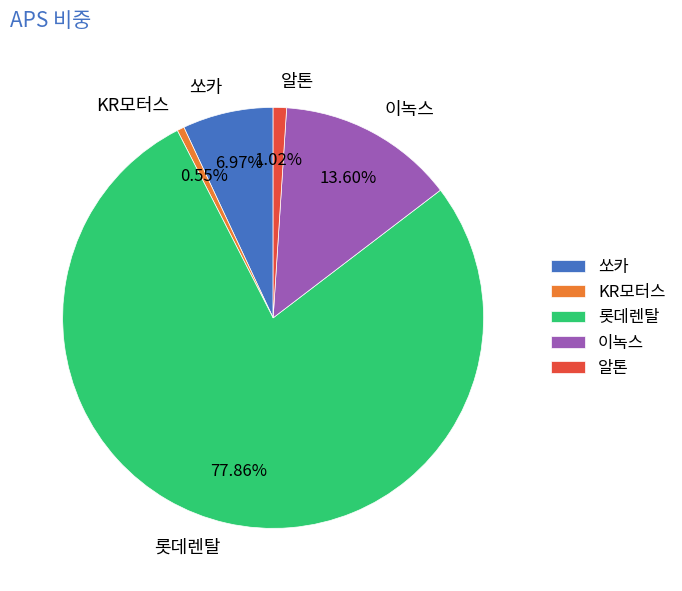

Which category accounts for the majority?

롯데렌탈